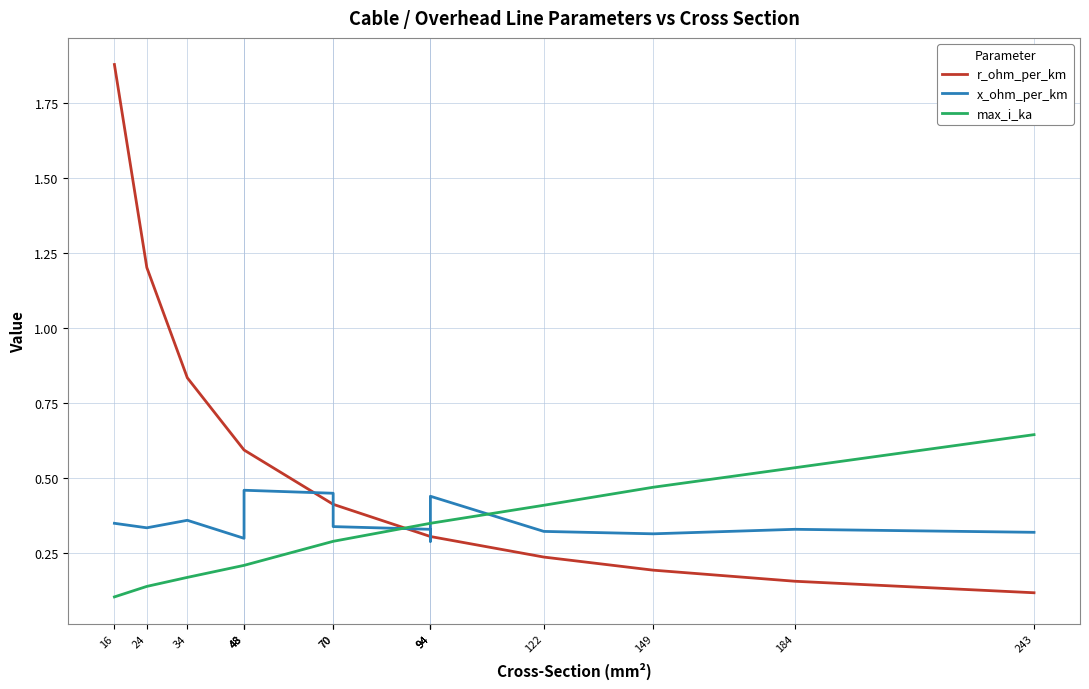

In x_ohm_per_km, how many points are lower than both neighbors (excluding endpoints)?

4